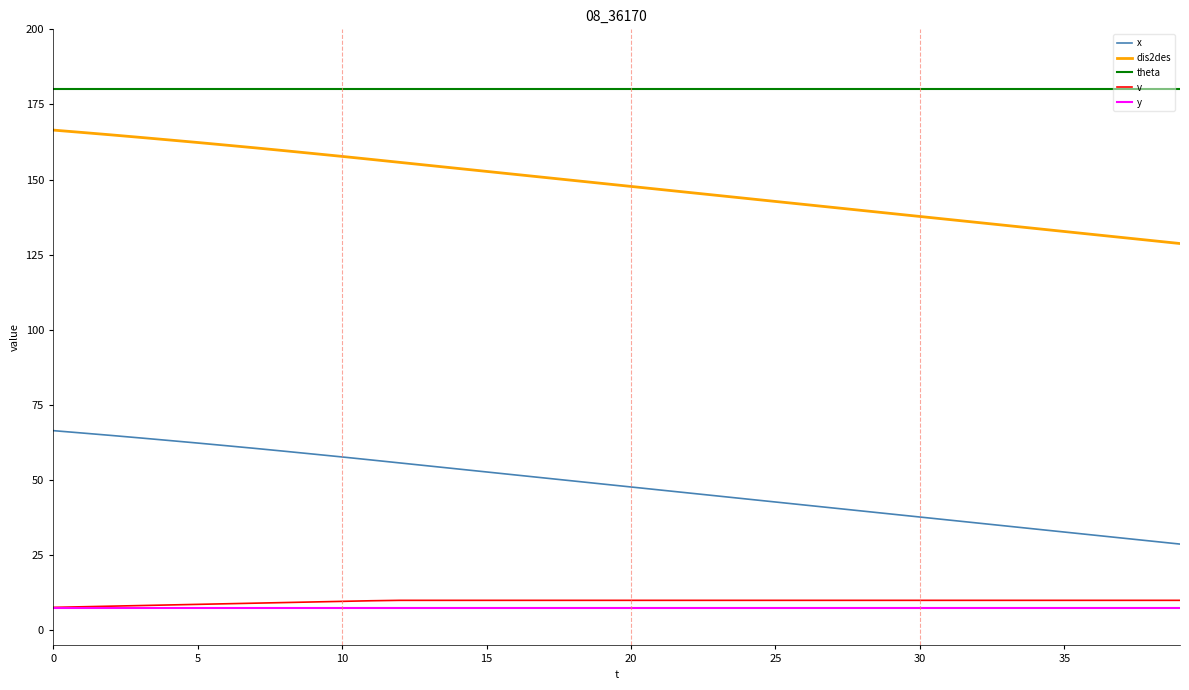

Which series has the largest total across all categories?

theta